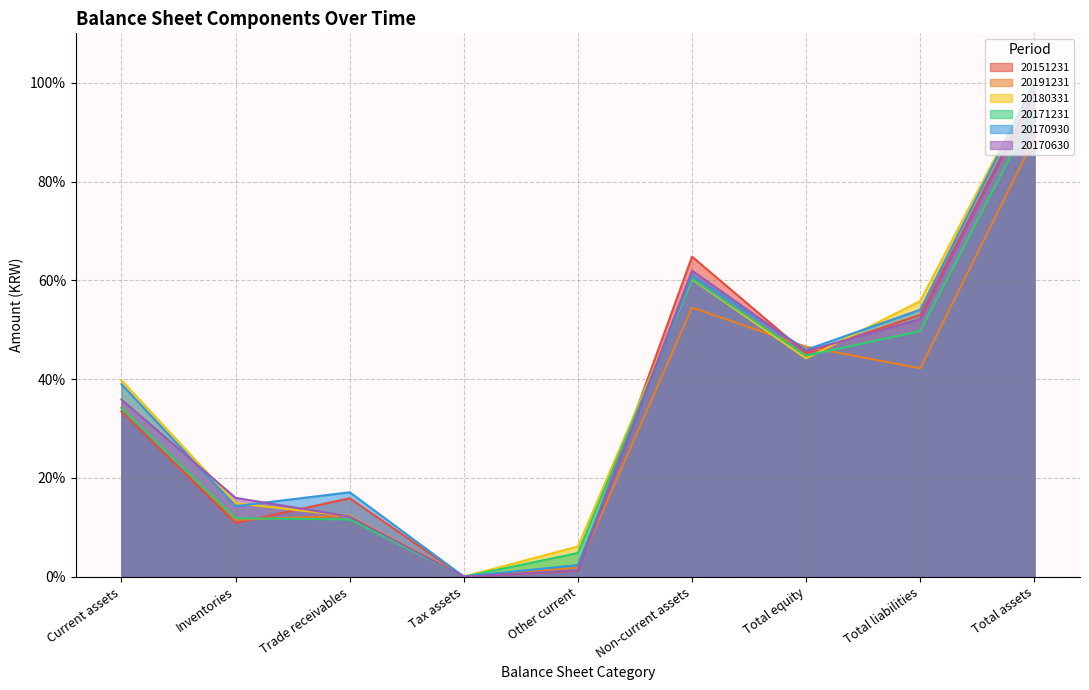

Between Tax assets and Other current, which series saw the biggest shift?

20180331